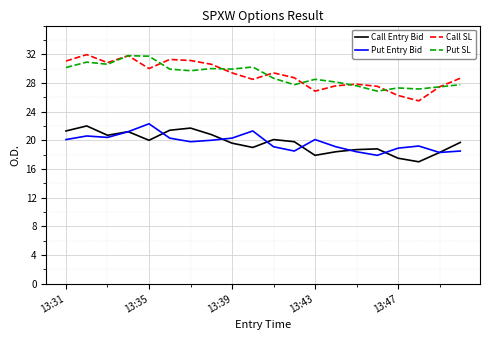

True or false: Put Entry Bid and Put SL cross at least once.

False